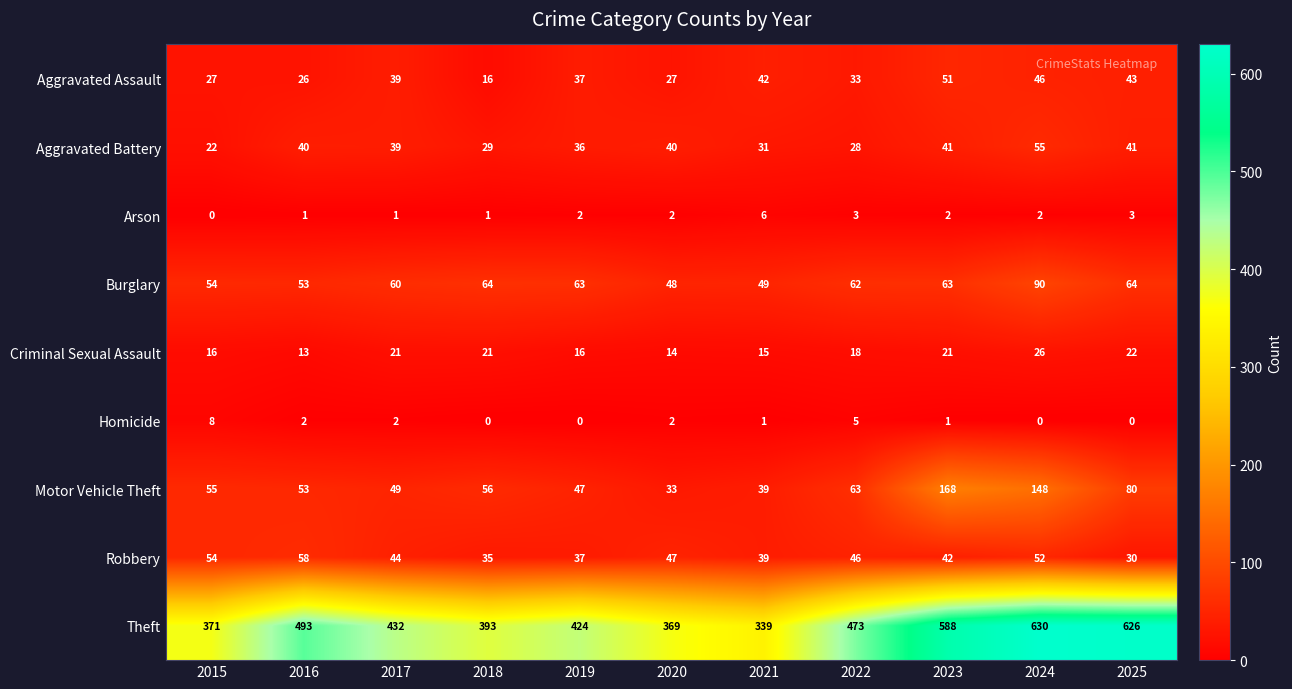

Count the number of categories in the chart.

11